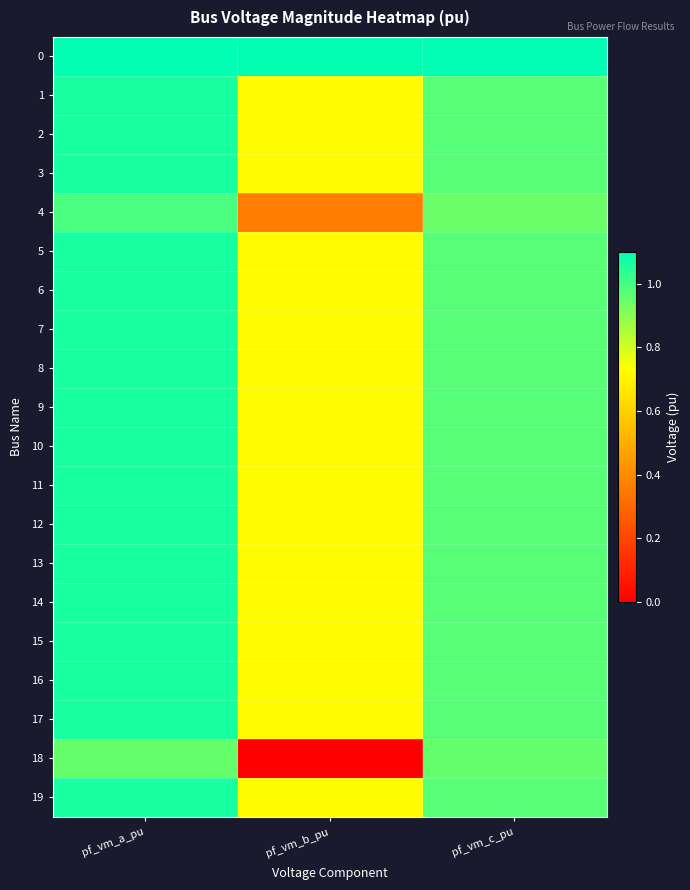

What is the spread (max minus min) of values at pf_vm_a_pu?

0.1